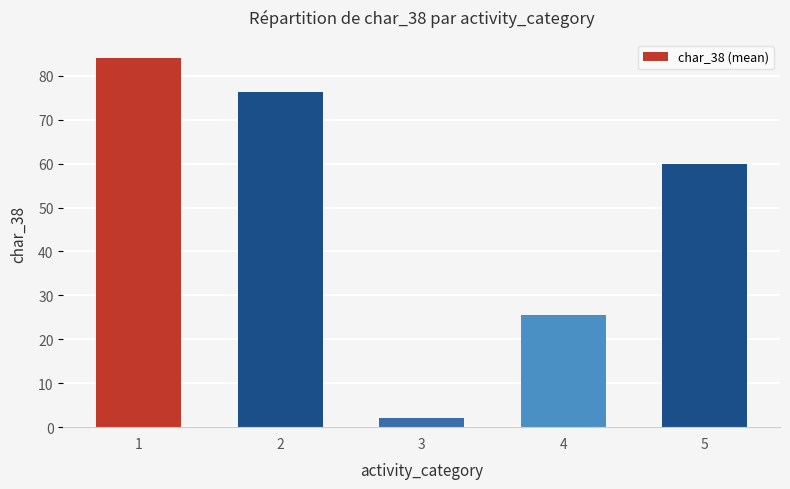

At which label does the data first exceed 60?

1